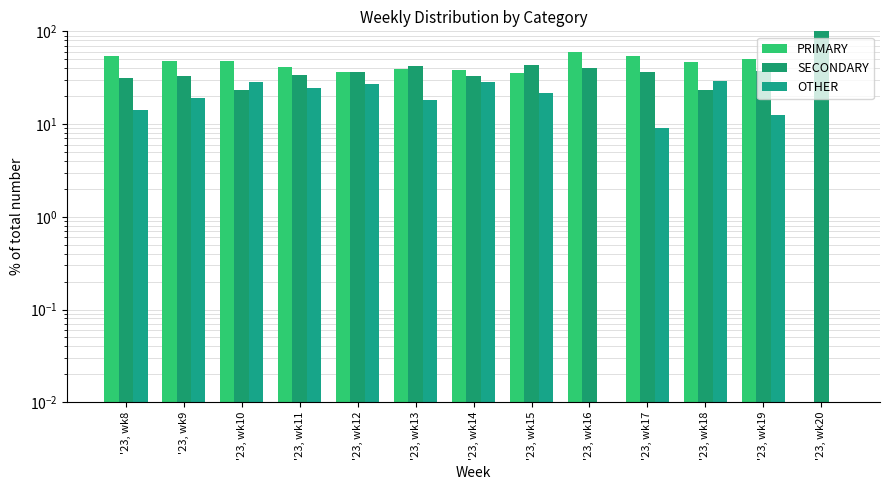

The value of OTHER at '23, wk16 is 0.0. True or false?

False